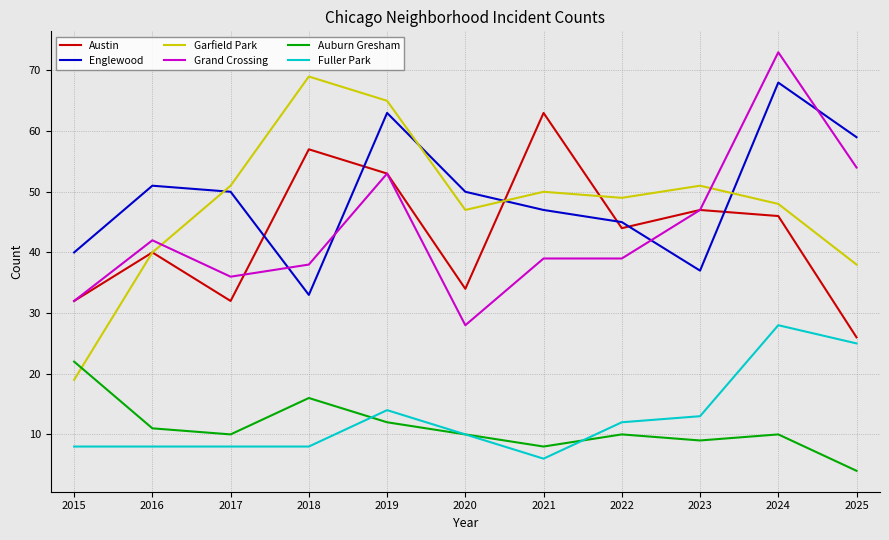

Rank the series by their maximum value, from highest to lowest.

Grand Crossing, Garfield Park, Englewood, Austin, Fuller Park, Auburn Gresham